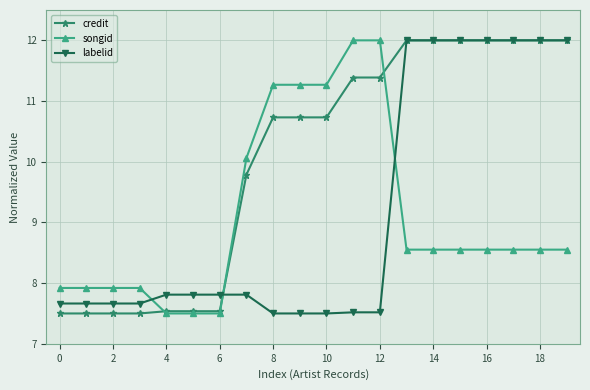

Does the chart have visible grid lines?

Yes